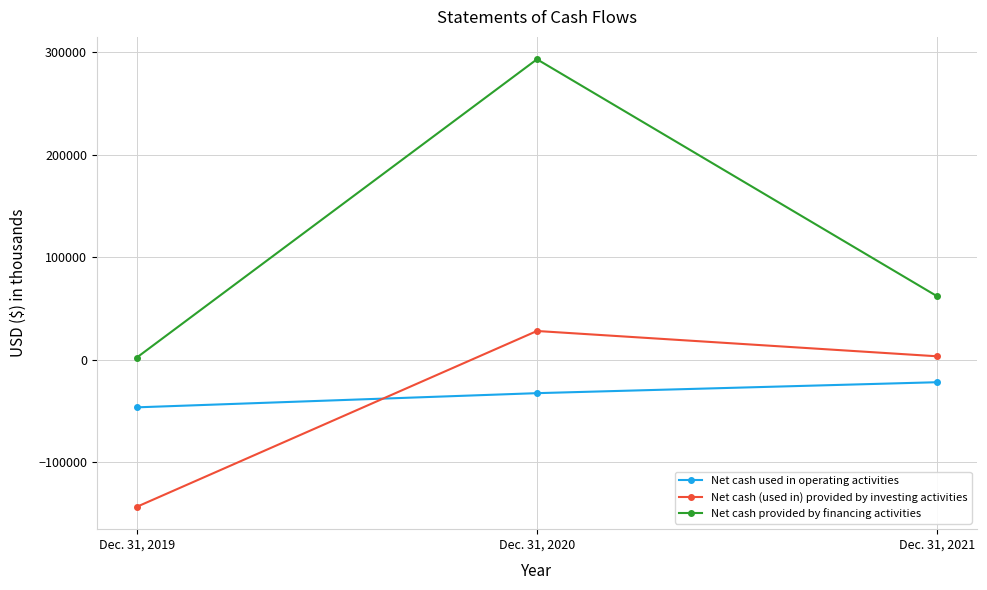

True or false: Net cash used in operating activities has a value of -32739 at Dec. 31, 2020.

True